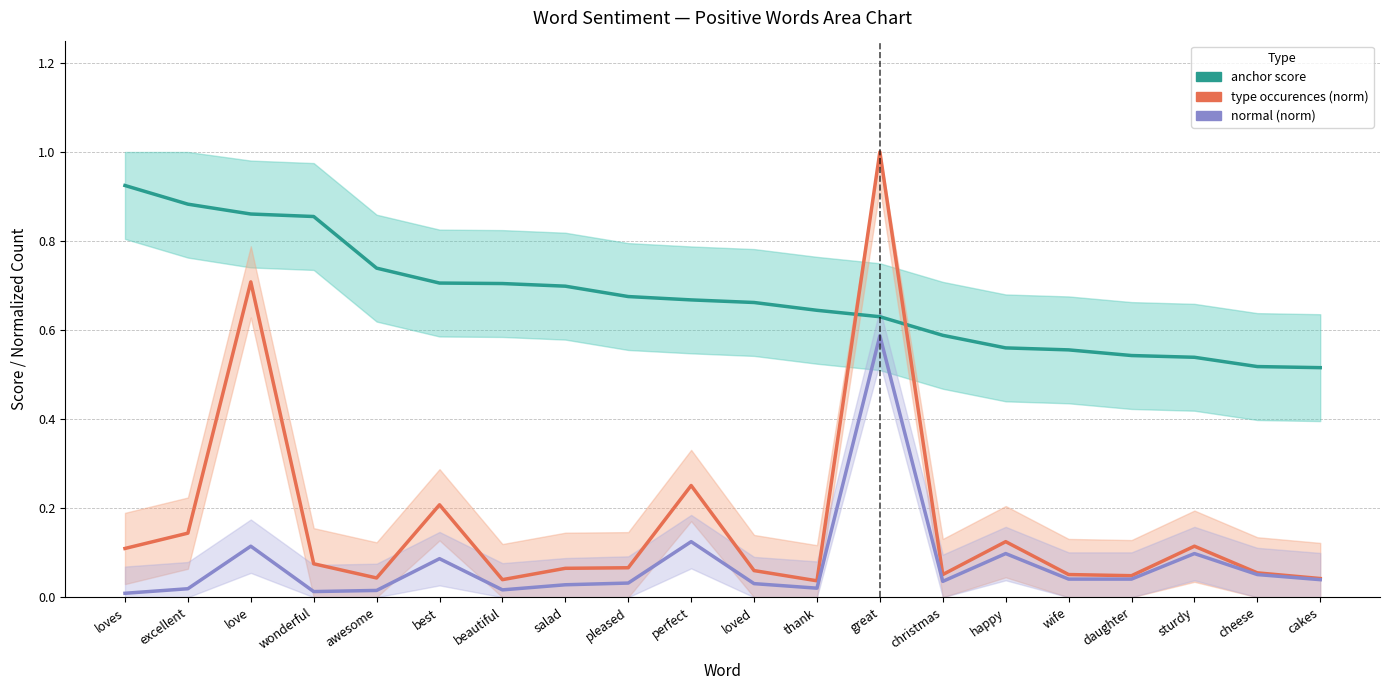

True or false: type occurences (norm) and anchor score intersect in this chart.

True